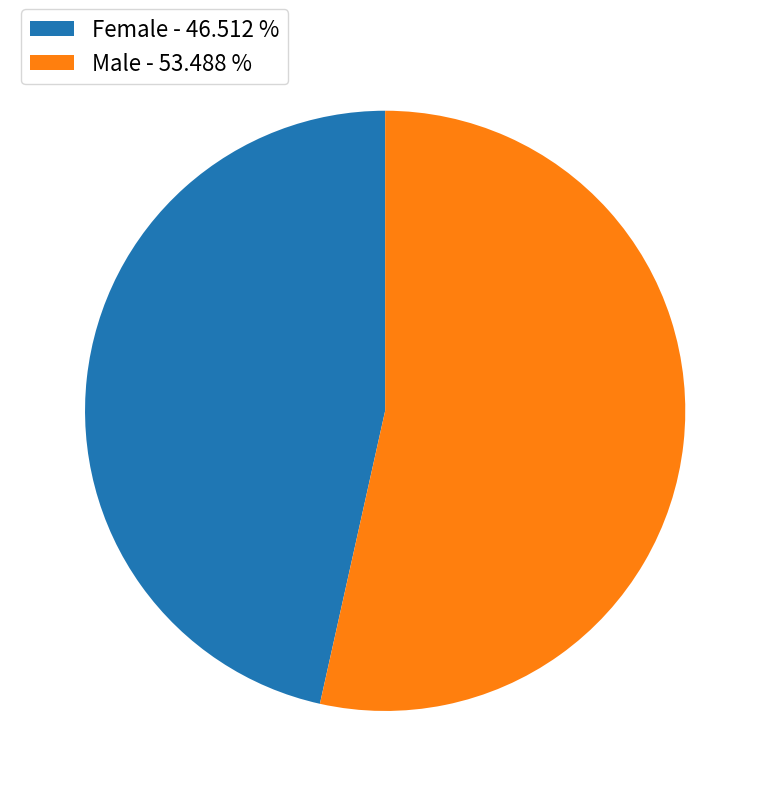

Combined, do Female - 46.512 % and Male - 53.488 % account for over 50%?

Yes